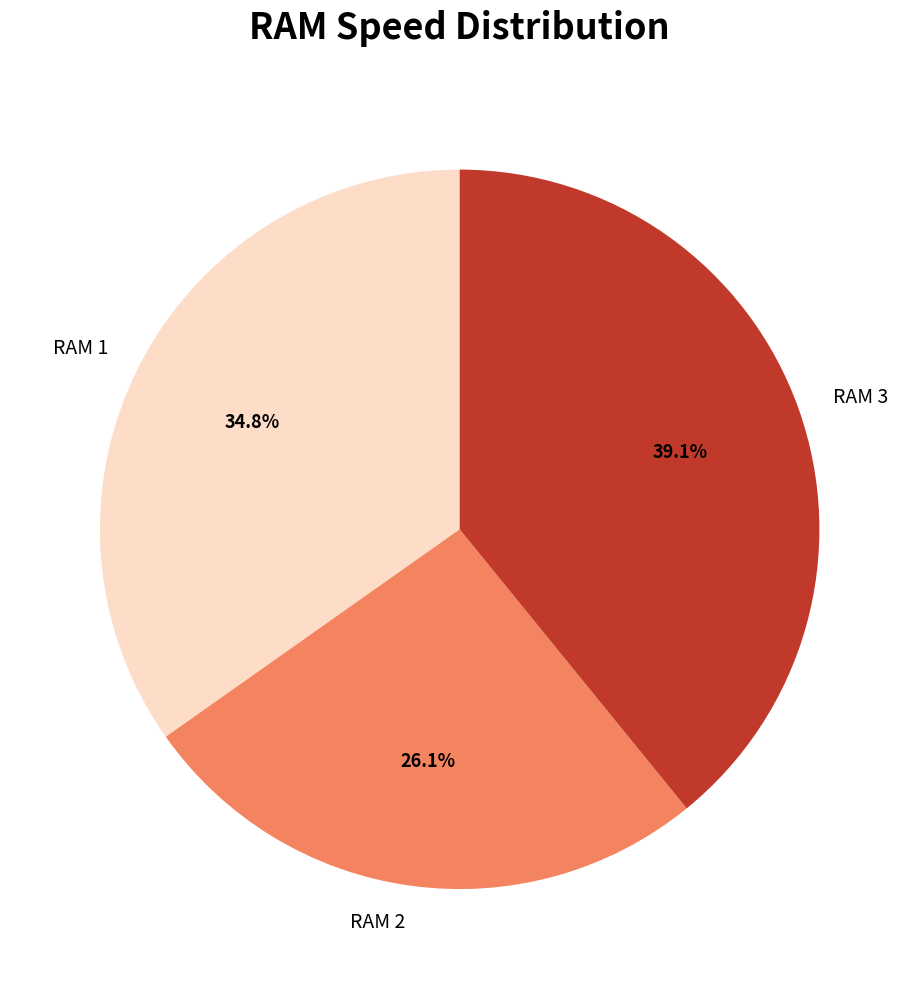

What is the smallest slice in the pie chart?

RAM 2